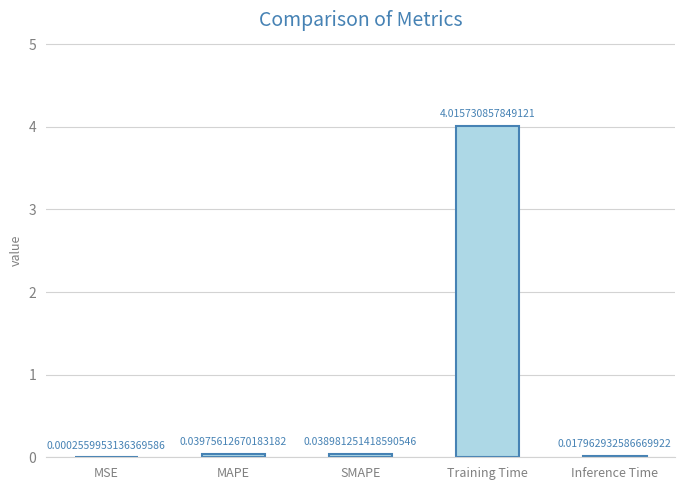

What is the sum of all values?

4.1